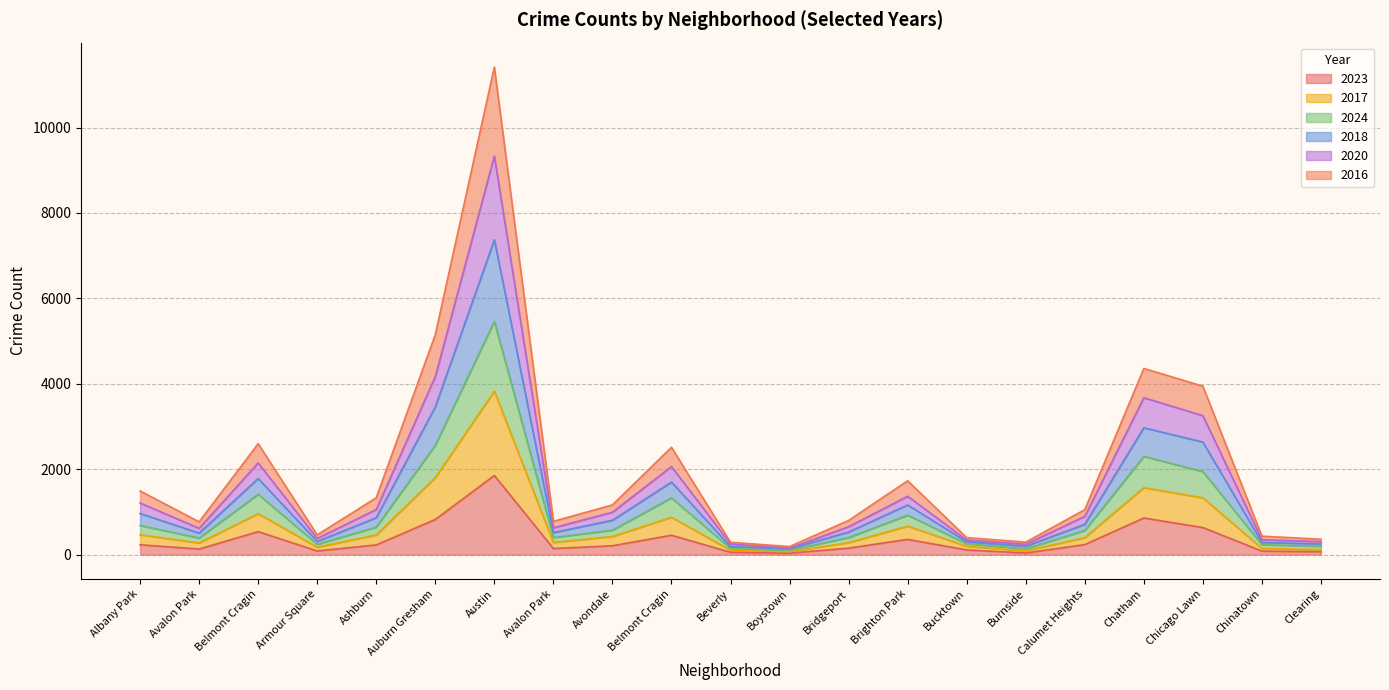

True or false: 2016 and 2017 cross at least once.

False